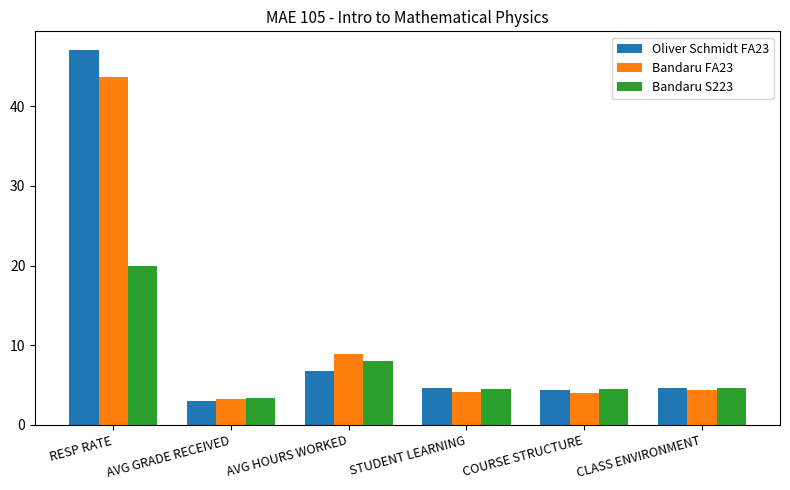

What is the lowest value of the Bandaru FA23 series?

3.2